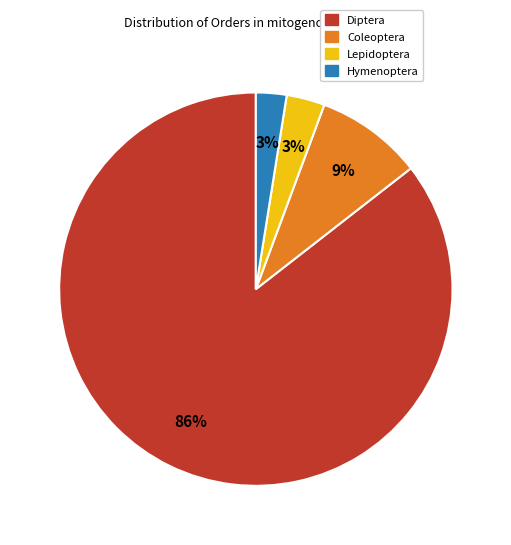

What percentage is the Hymenoptera slice, to the nearest percent?

3%